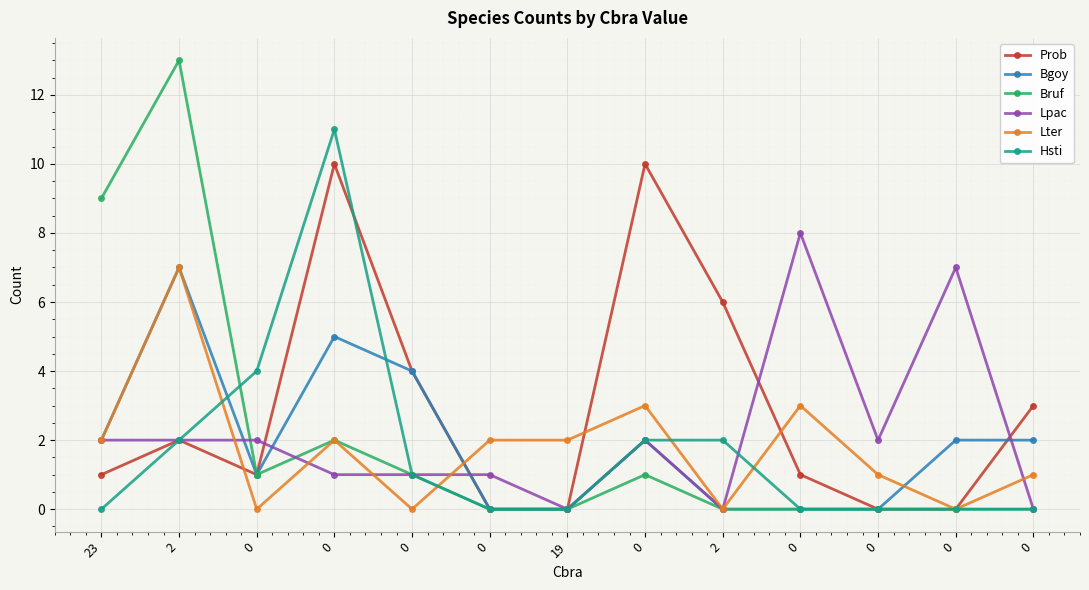

List the series in order of their peak value, highest first.

Bruf, Hsti, Prob, Lpac, Bgoy, Lter